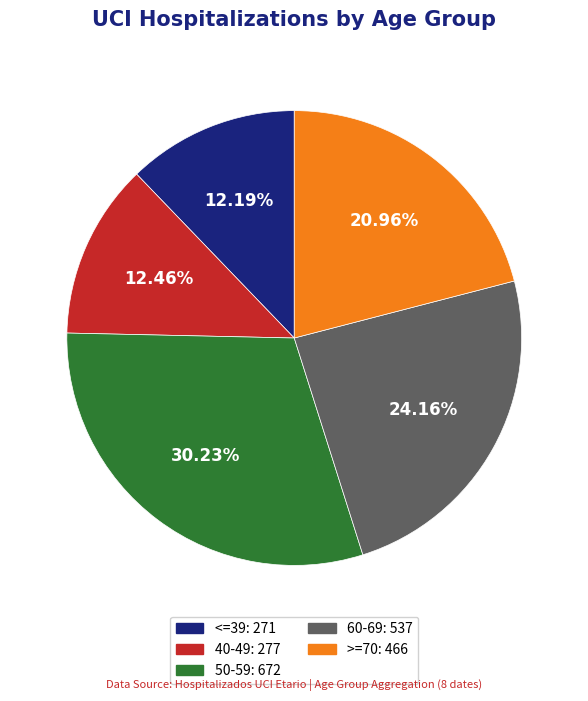

What is the largest slice in the pie chart?

50-59